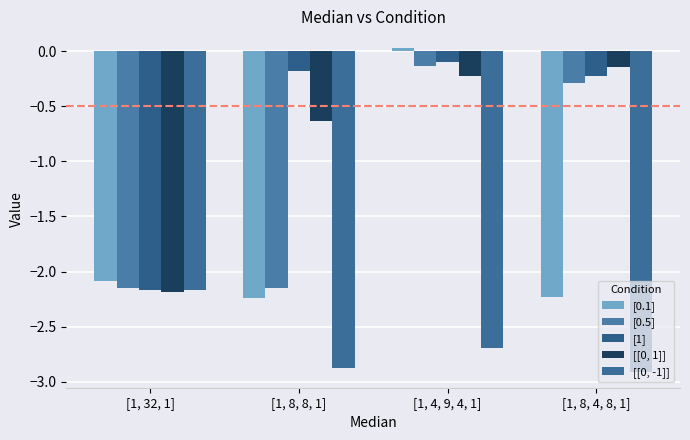

Is it true that [[0, -1]] equals -2.9 at [1, 8, 8, 1]?

True